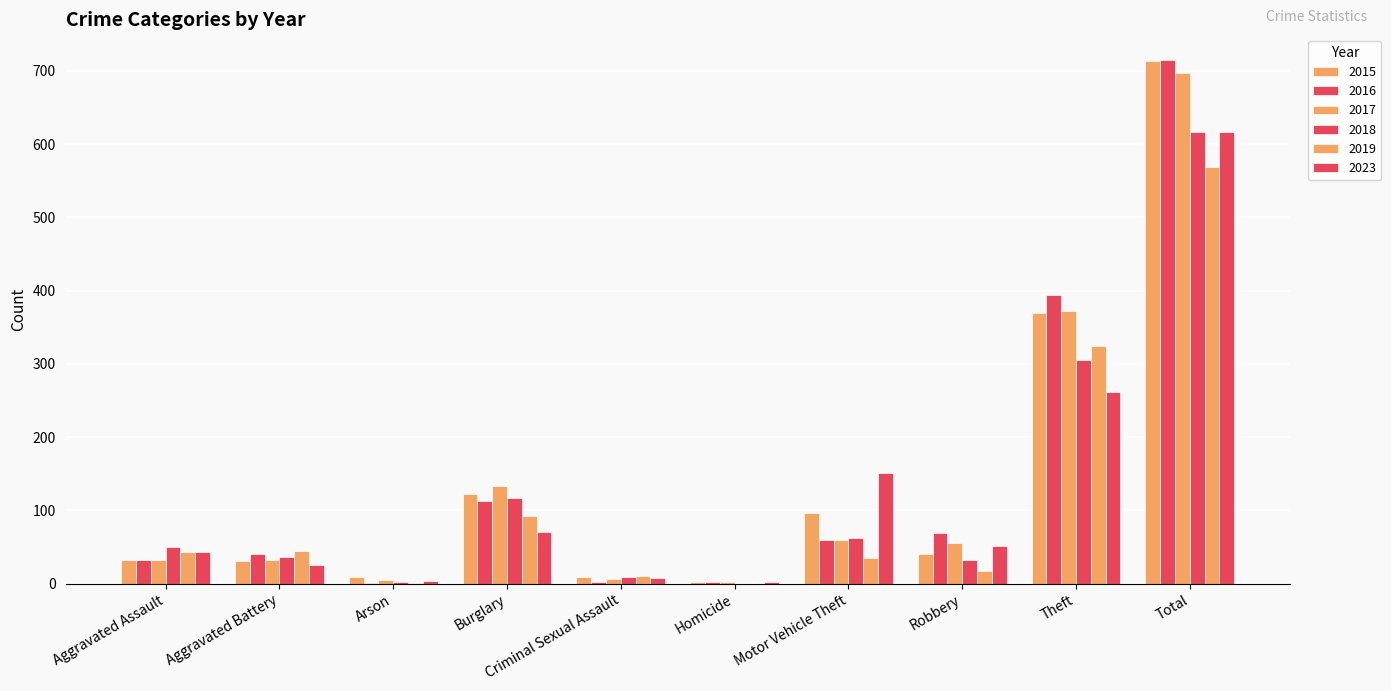

How many groups of bars are there?

10